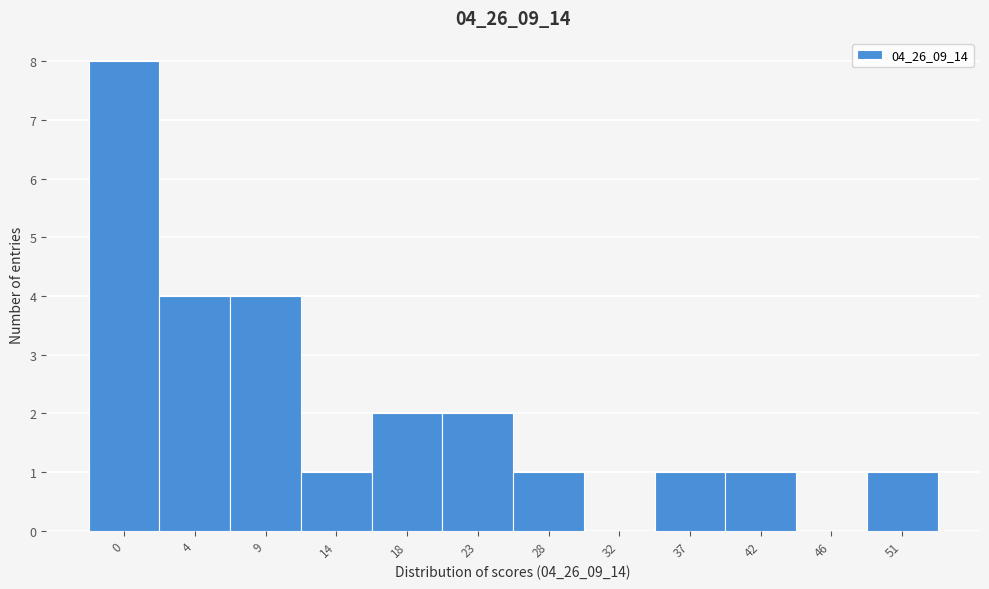

Reading right to left, list all the values displayed in this chart.

51=1	46=0	42=1	37=1	32=0	28=1	23=2	18=2	14=1	9=4	4=4	0=8